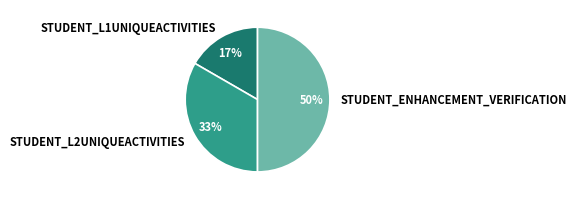

Do STUDENT_L1UNIQUEACTIVITIES and STUDENT_ENHANCEMENT_VERIFICATION together represent more than half of the pie?

Yes